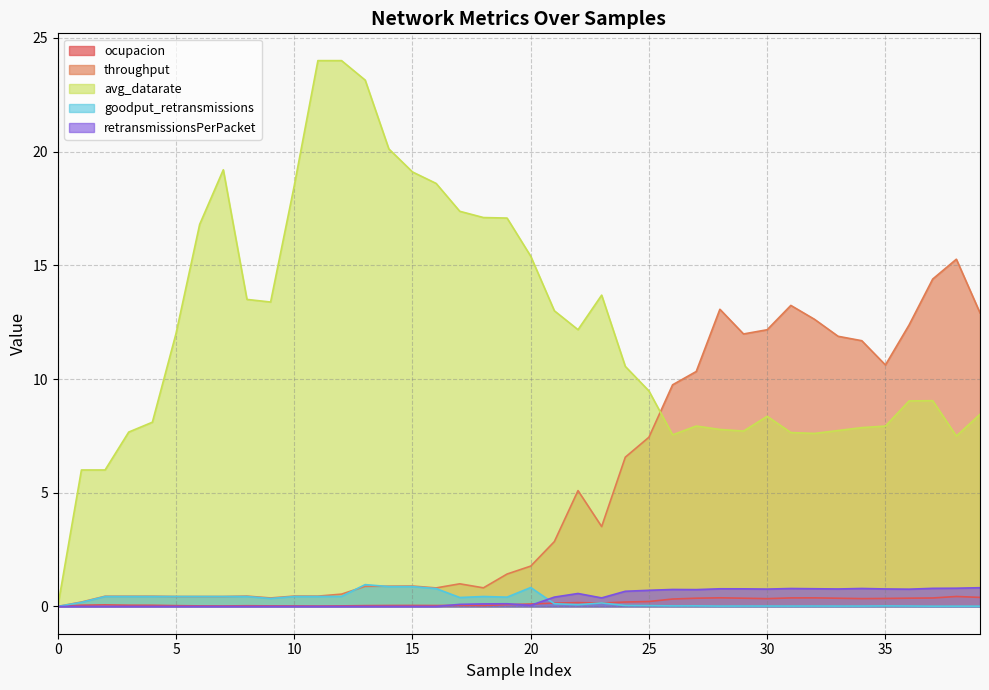

Reading left to right, what are all the values shown in this chart?

ocupacion: 0.0	0.1	0.1	0.1	0.1	0.0	0.0	0.0	0.0	0.0	0.0	0.0	0.0	0.0	0.0	0.0	0.0	0.0	0.0	0.1	0.1	0.1	0.2	0.1	0.2	0.2	0.3	0.4	0.4	0.4	0.3	0.4	0.4	0.4	0.3	0.4	0.4	0.4	0.4	0.4
throughput: 0.0	0.2	0.4	0.4	0.4	0.4	0.4	0.4	0.5	0.4	0.5	0.5	0.5	0.9	0.9	0.9	0.8	1.0	0.8	1.4	1.8	2.9	5.1	3.5	6.6	7.4	9.7	10.3	13.1	12.0	12.2	13.2	12.6	11.9	11.7	10.6	12.4	14.4	15.3	12.9
avg_datarate: 0.0	6.0	6.0	7.7	8.1	12.0	16.8	19.2	13.5	13.4	18.5	24.0	24.0	23.1	20.1	19.1	18.6	17.4	17.1	17.1	15.4	13.0	12.2	13.7	10.6	9.5	7.5	7.9	7.8	7.7	8.4	7.6	7.6	7.7	7.9	7.9	9.0	9.0	7.5	8.4
goodput_retransmissions: 0.0	0.2	0.4	0.4	0.4	0.4	0.4	0.4	0.4	0.3	0.4	0.4	0.4	1.0	0.9	0.9	0.8	0.4	0.4	0.4	0.8	0.1	0.1	0.2	0.0	0.0	0.0	0.0	0.0	0.0	0.0	0.0	0.0	0.0	0.0	0.0	0.0	0.0	0.0	0.0
retransmissionsPerPacket: 0.0	0.0	0.0	0.0	0.0	0.0	0.0	0.0	0.0	0.0	0.0	0.0	0.0	0.0	0.0	0.0	0.0	0.1	0.1	0.1	0.0	0.4	0.6	0.4	0.7	0.7	0.7	0.7	0.8	0.8	0.8	0.8	0.8	0.8	0.8	0.8	0.8	0.8	0.8	0.8